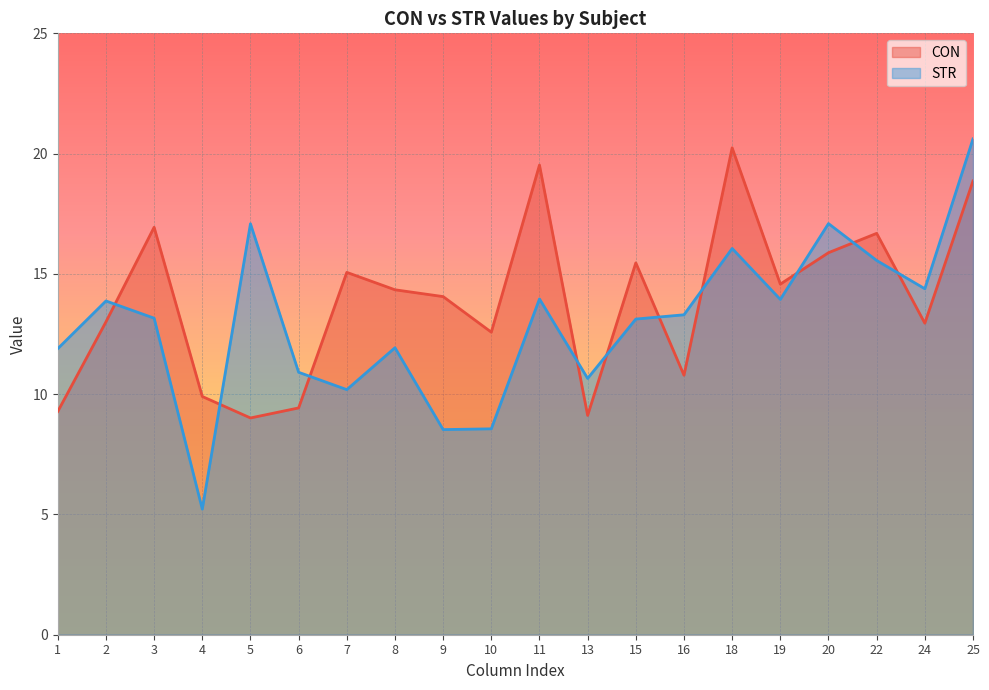

Is it true that STR equals 2.1 at 13?

False